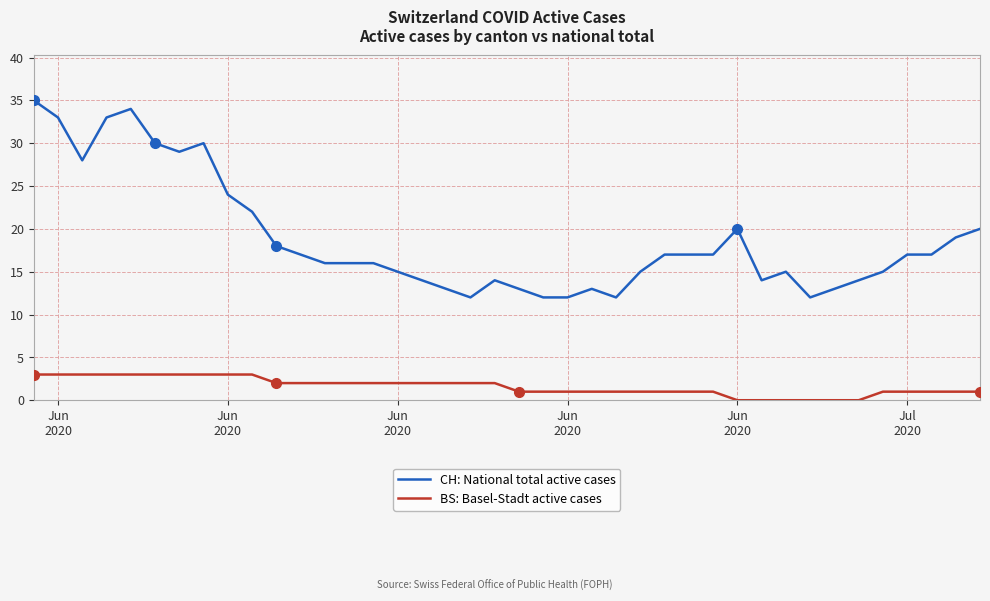

List the series in order of their overall mean, highest first.

CH: National total active cases, BS: Basel-Stadt active cases